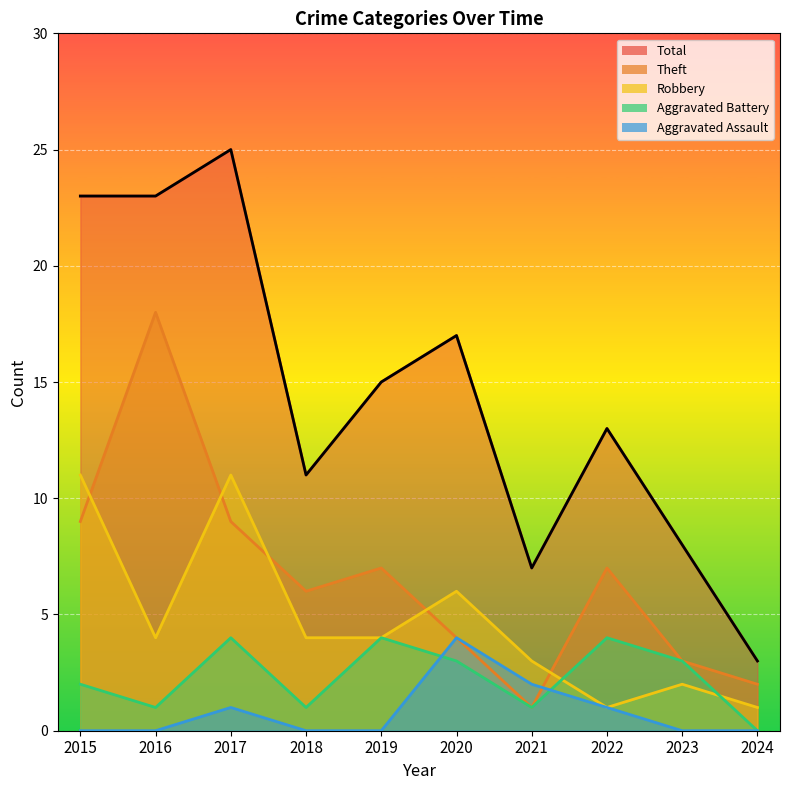

True or false: Total has a value of 2 at 2024.

False